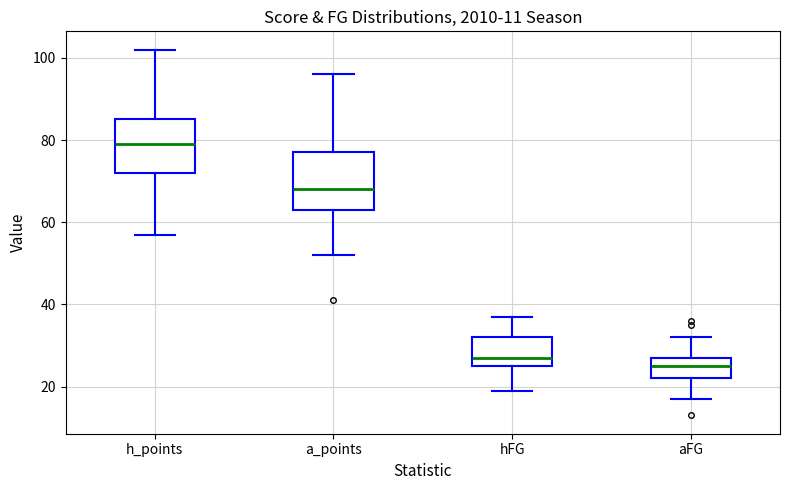

Where is the upper edge of the box for a_points on the y-axis? The values are not printed on the chart, so give them approximately, as read against the axis.

78